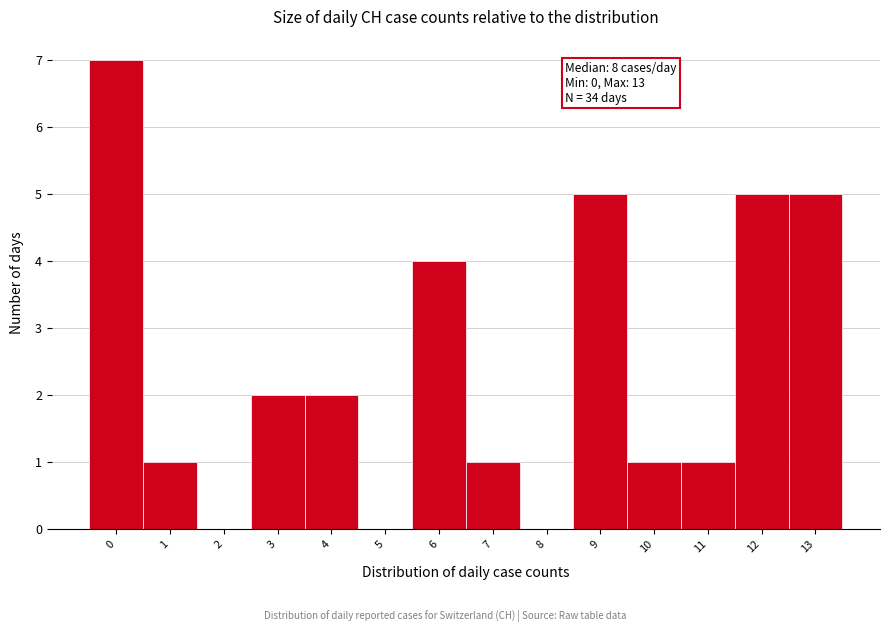

Over which range of the x-axis is the bar tallest?

-0.5 to 0.5